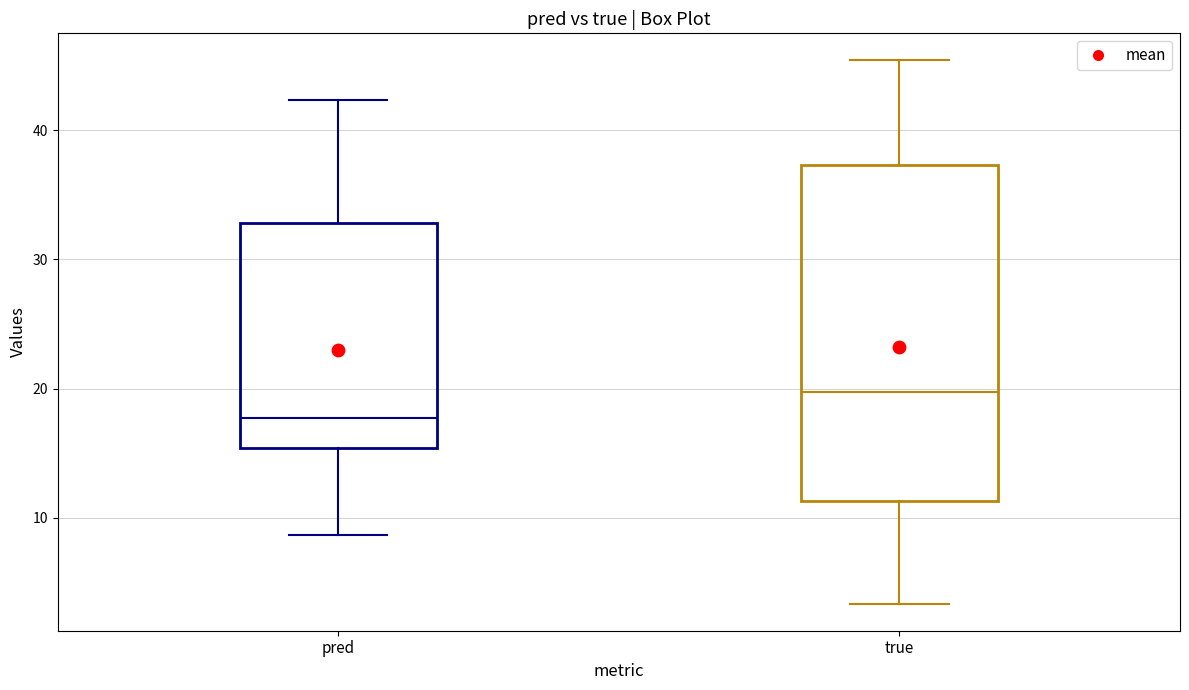

Reading left to right, read every box against the y-axis: the position of its median line, the range the box covers, and the ends of its whiskers. The values are not printed on the chart, so give them approximately, as read against the axis.

pred: median 18, box 15 to 33, whiskers 9 to 42
true: median 20, box 11 to 37, whiskers 3 to 45